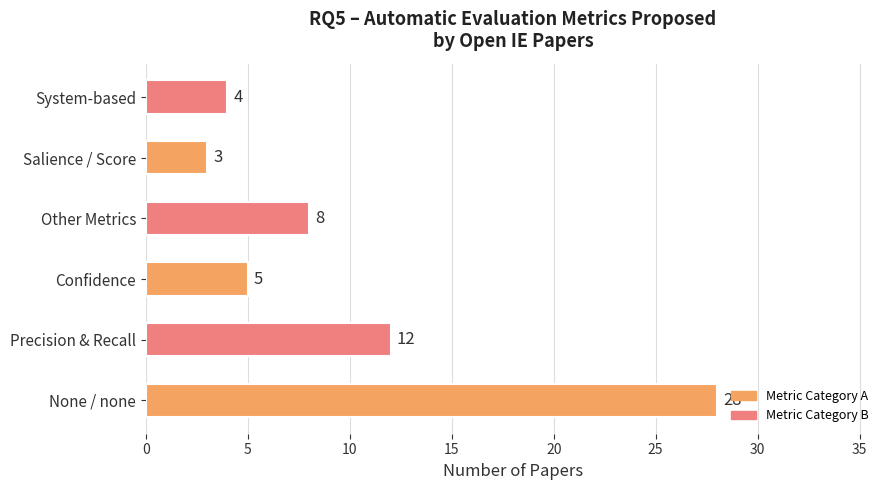

What is the ratio of the value at Precision & Recall to the value at Other Metrics?

1.5